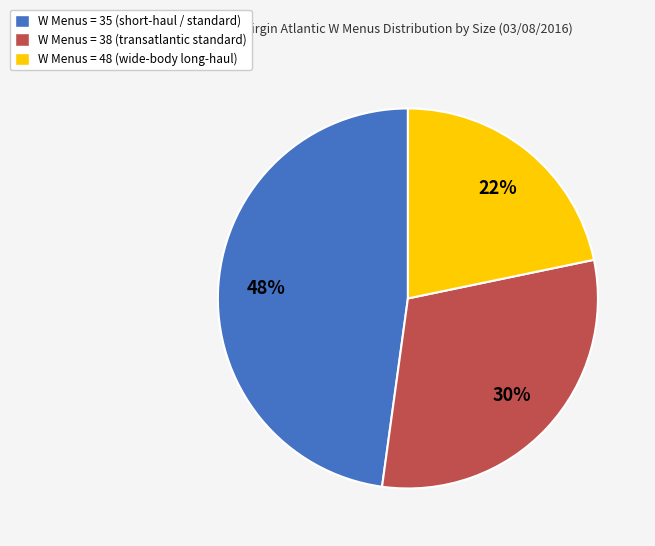

Rank the categories by value from highest to lowest.

W Menus = 35 (short-haul / standard), W Menus = 38 (transatlantic standard), W Menus = 48 (wide-body long-haul)